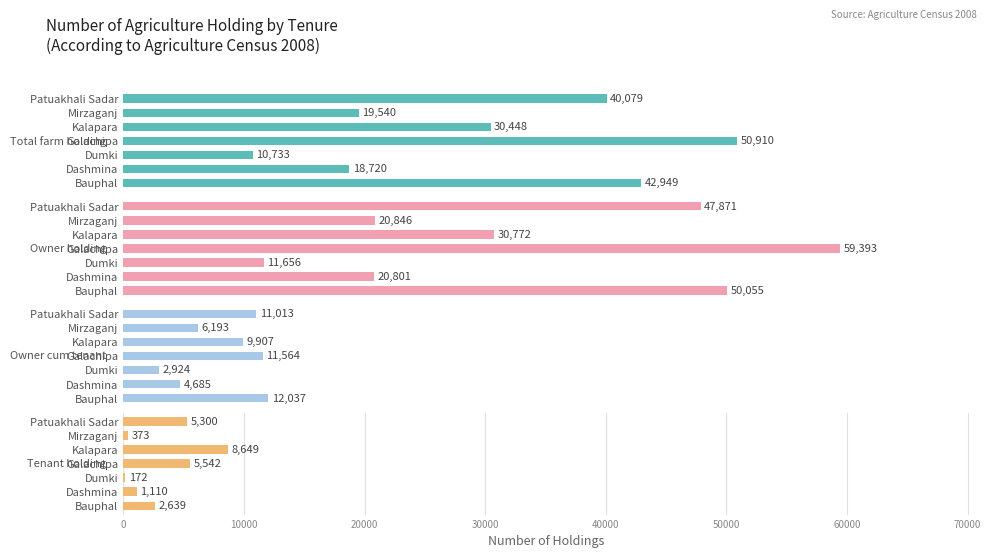

Which series has the largest range (max minus min)?

Owner holding